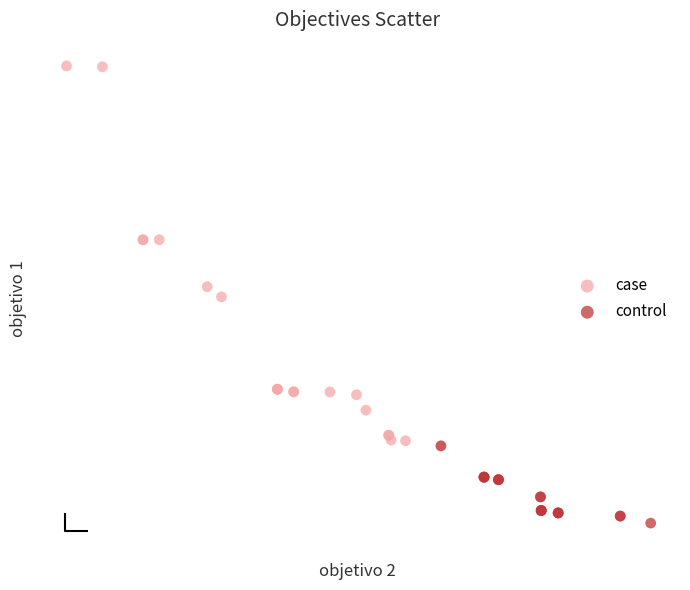

What are all the series names shown in the legend?

case, control